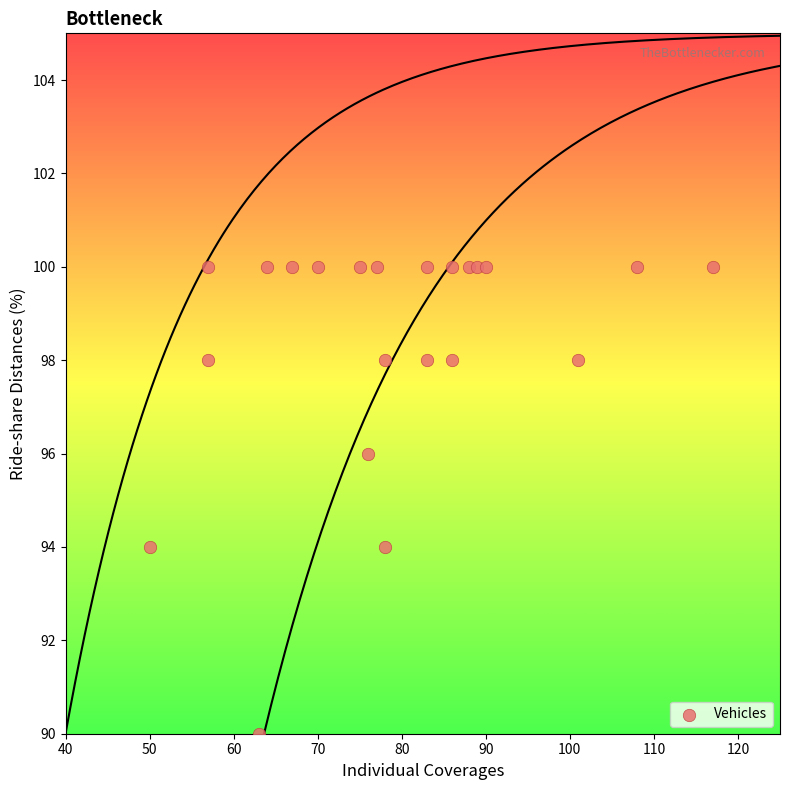

What is the range of X values (max minus min)?

67